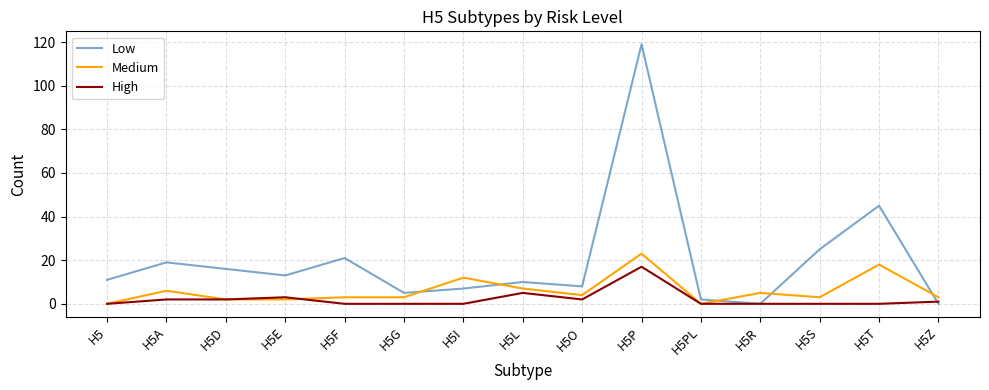

Which series ends up on top after the final intersection of Medium and Low?

Medium